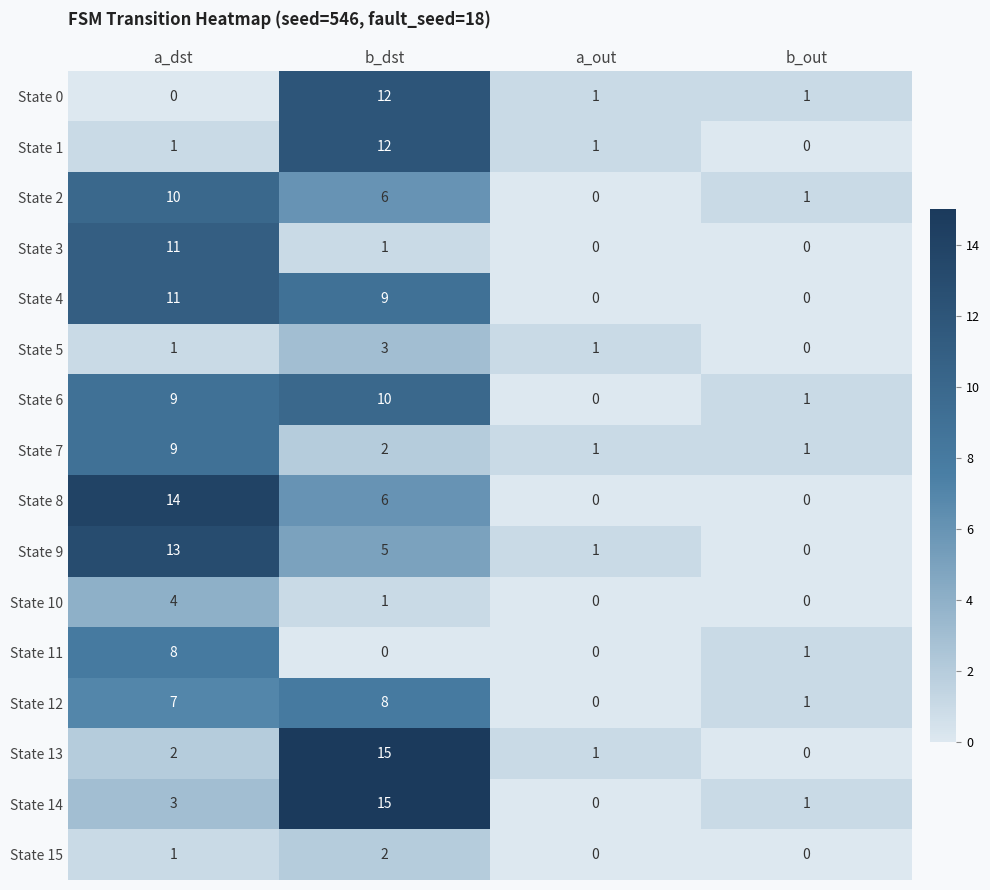

At how many categories does at least one series exceed 9?

2